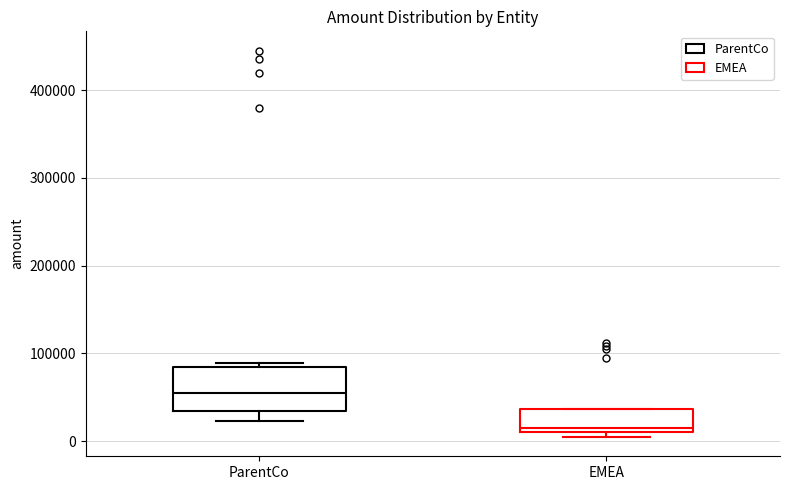

Reading left to right, transcribe this box plot: for each box, give where its median line is, the range the box spans, and where its two whiskers end, as read against the y-axis. The values are not printed on the chart, so give them approximately, as read against the axis.

ParentCo: median 60000, box 30000 to 80000, whiskers 20000 to 90000
EMEA: median 20000, box 10000 to 40000, whiskers 0 to 40000